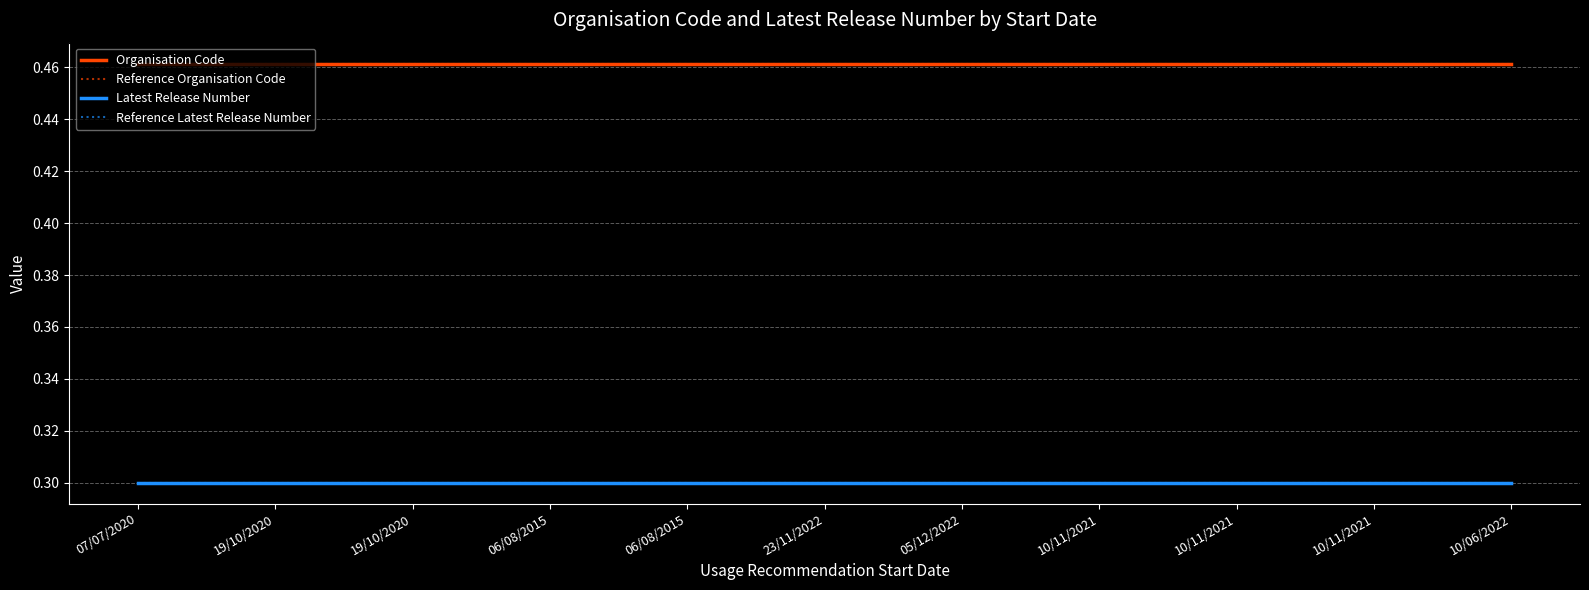

Is this an area chart (filled region under the line)?

No